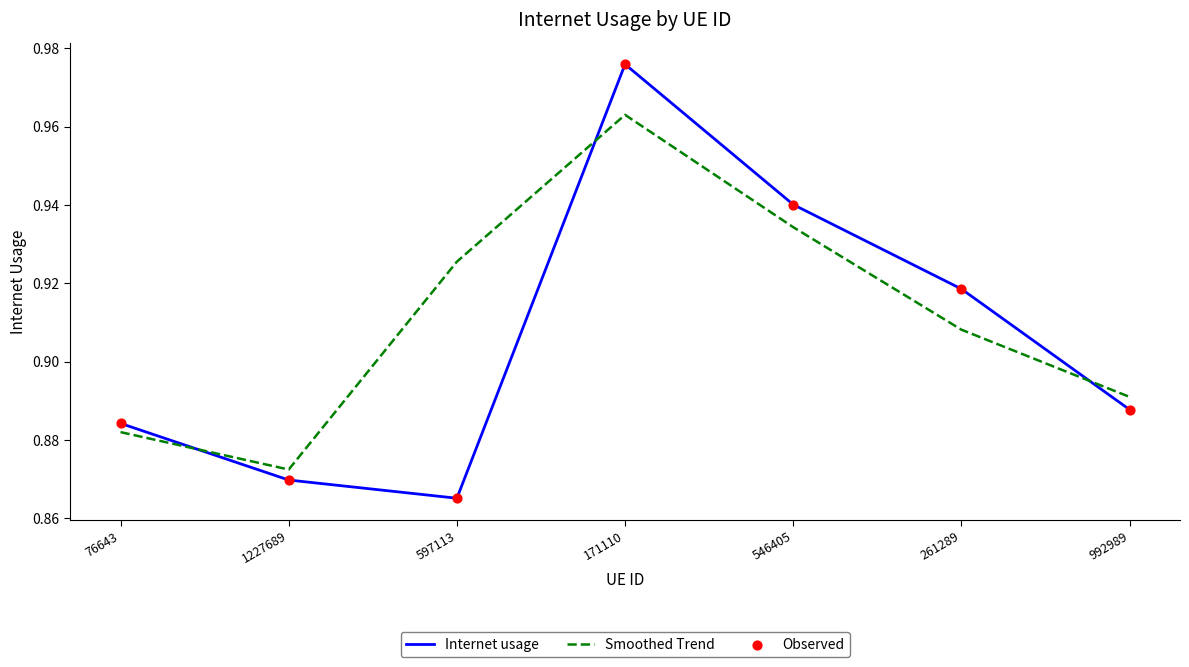

Which series has the largest total across all categories?

Smoothed Trend